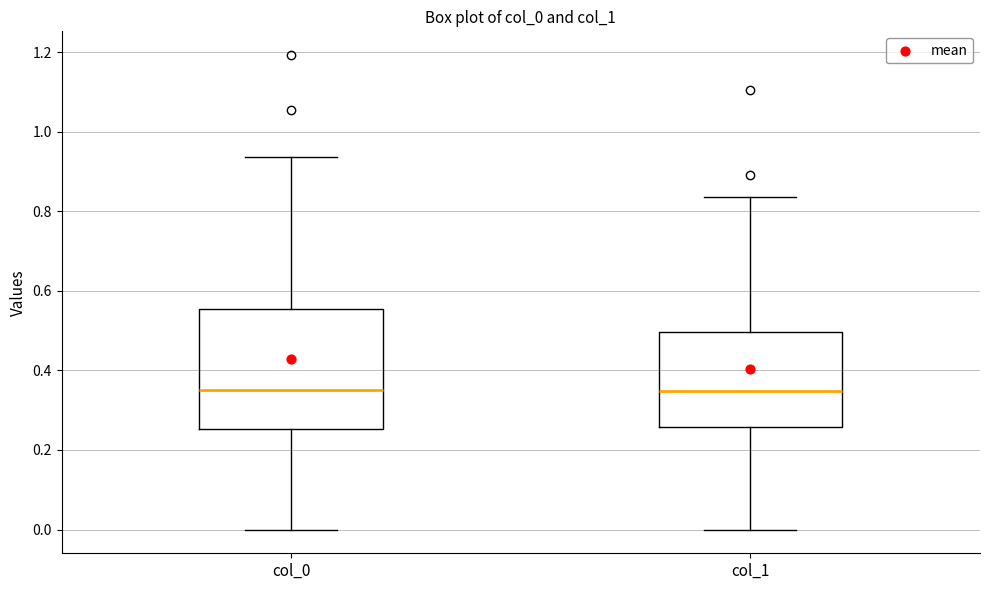

Reading left to right, transcribe this box plot: for each box, give where its median line is, the range the box spans, and where its two whiskers end, as read against the y-axis. The values are not printed on the chart, so give them approximately, as read against the axis.

col_0: median 0.36, box 0.26 to 0.56, whiskers 0.00 to 0.94
col_1: median 0.34, box 0.26 to 0.50, whiskers 0.00 to 0.84